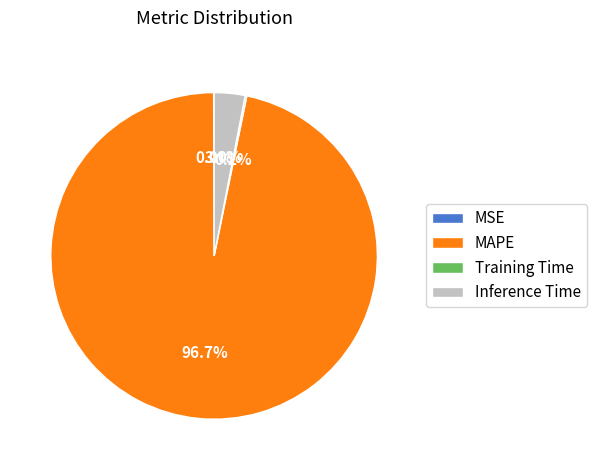

What portion of the pie excludes Inference Time?

97.0%